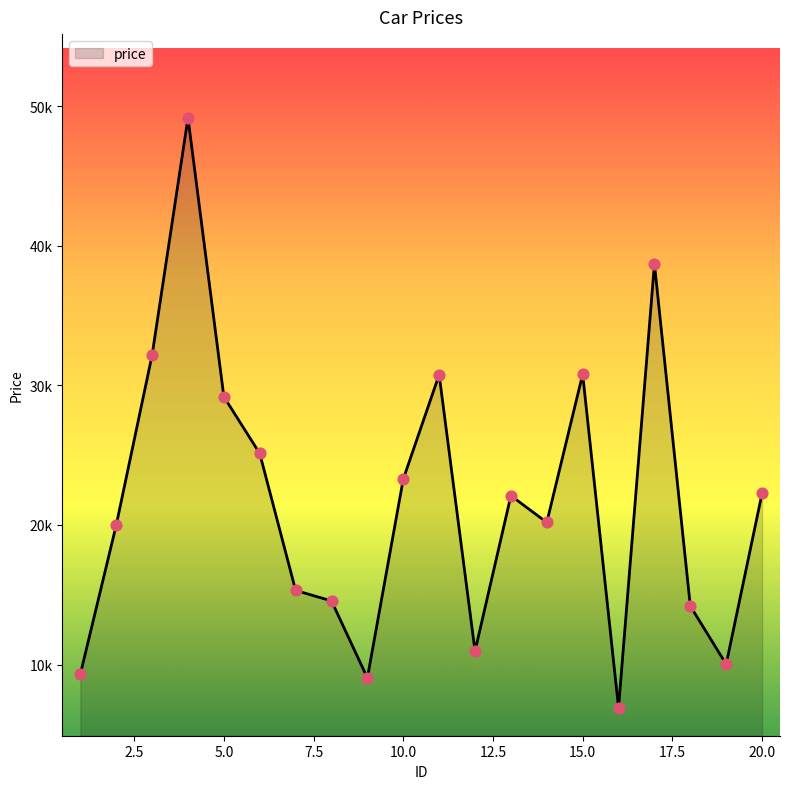

Is this an area chart (filled region under the line)?

Yes